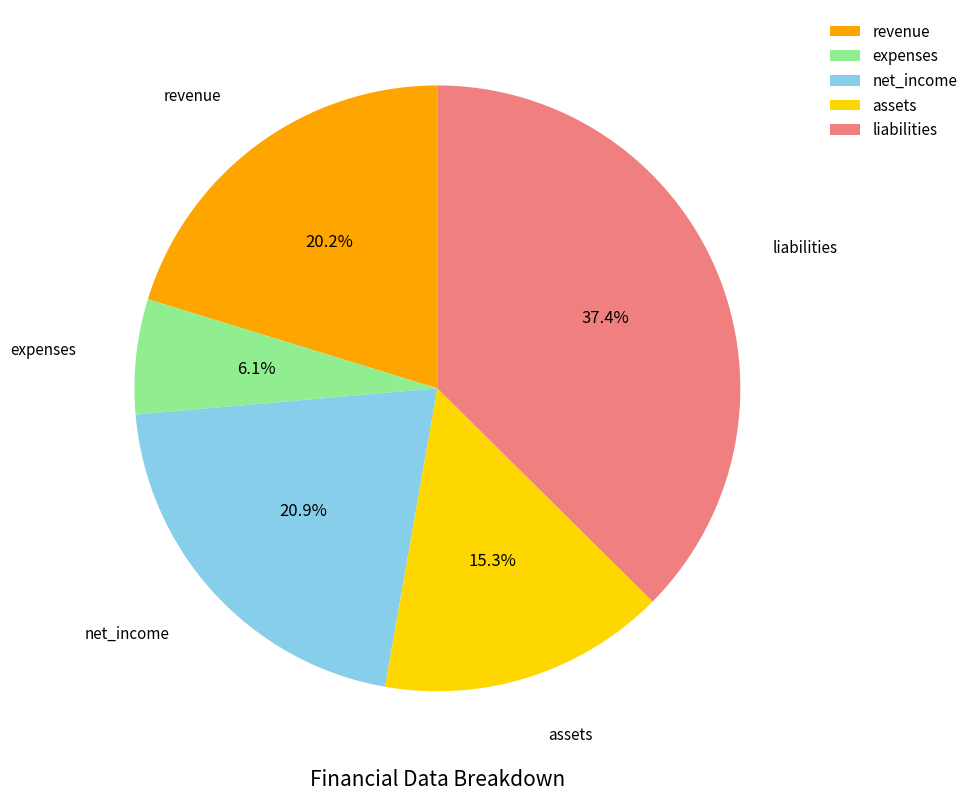

What is the ratio of the value at revenue to the value at expenses?

3.3